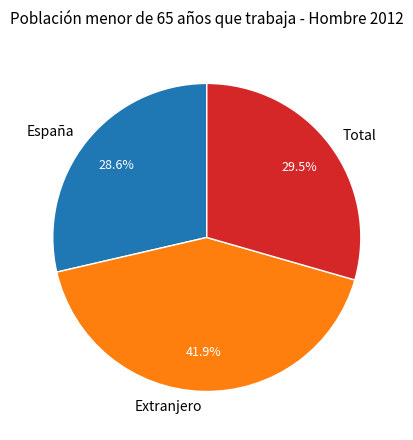

Rank the categories by value from lowest to highest.

España, Total, Extranjero